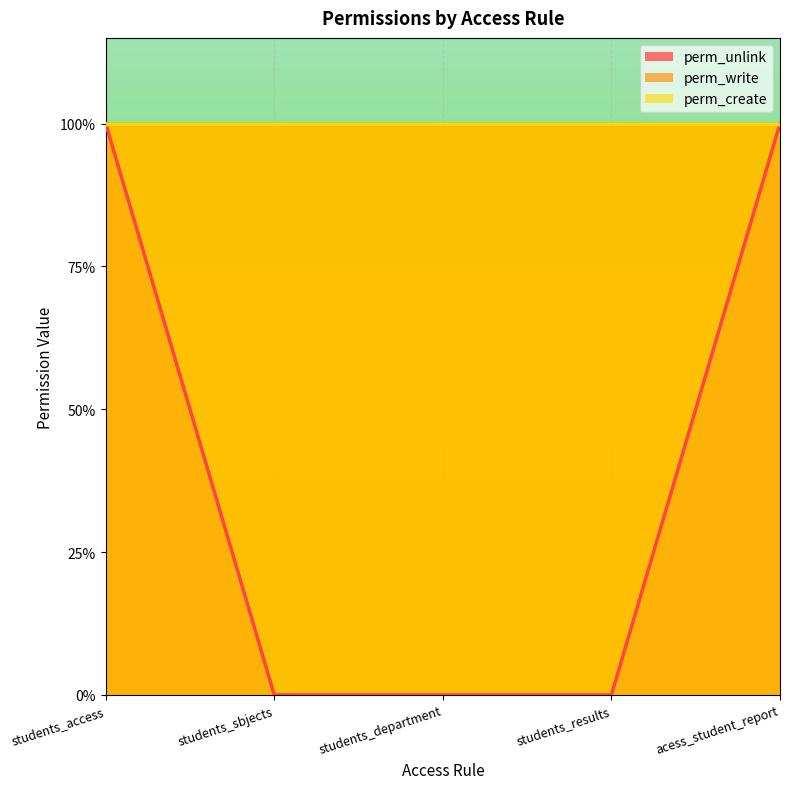

True or false: perm_write and perm_unlink intersect in this chart.

False